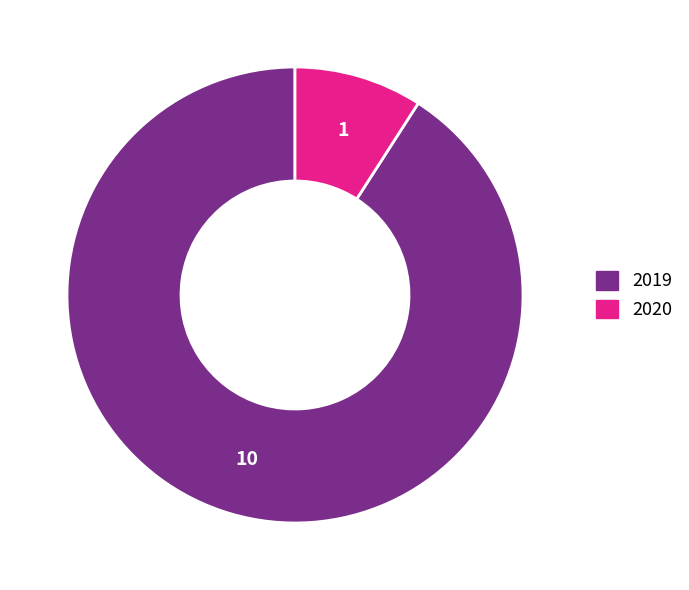

Is it true that 2020 is 9% of the pie?

True